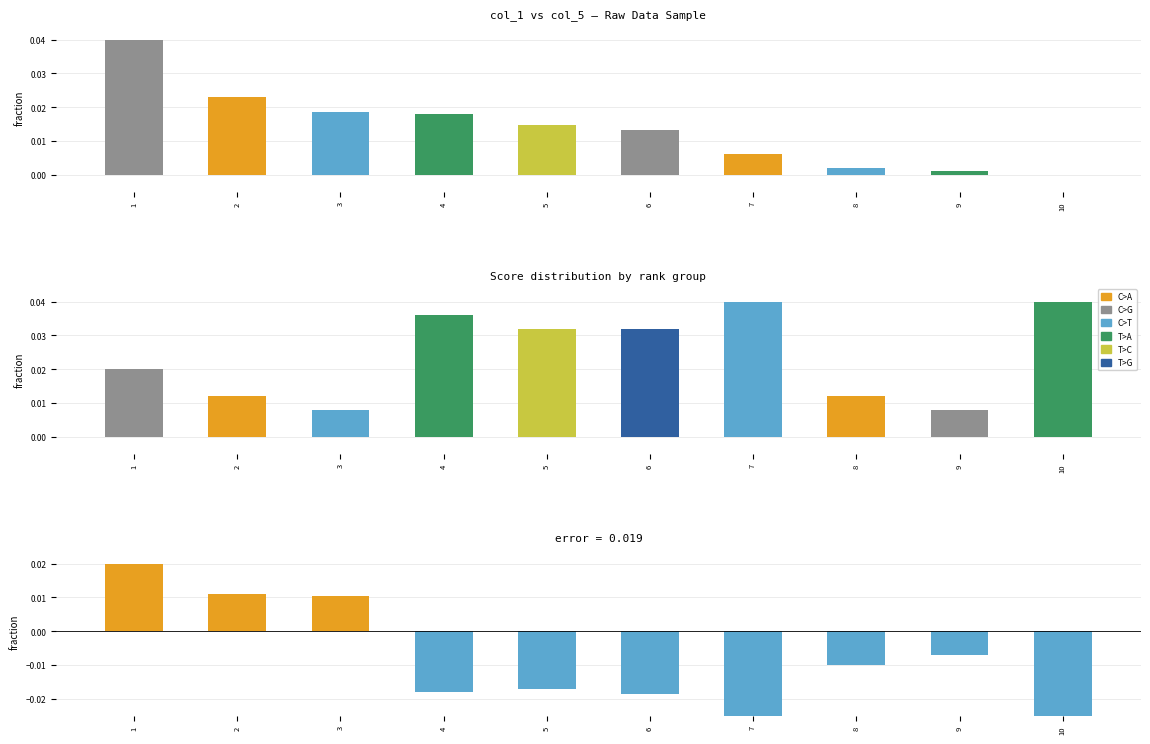

What is the sum of the col_5 (rank) values at 5 and 6?

0.1